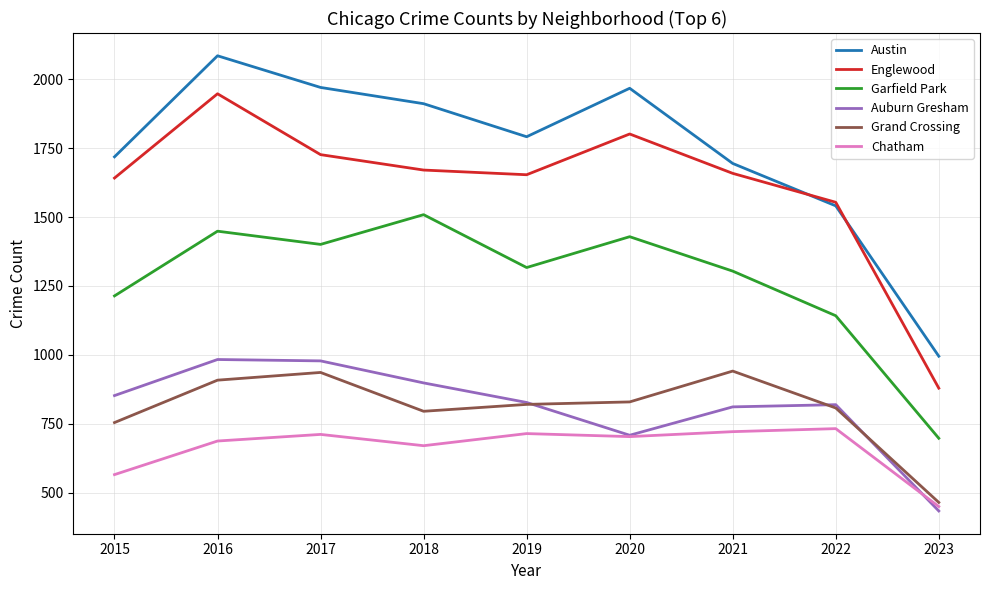

Which series has the largest total across all categories?

Austin